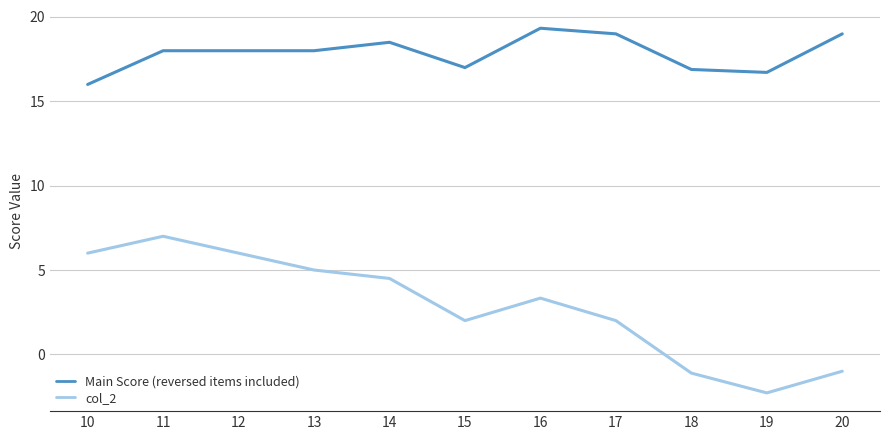

What is the lowest value of the Main Score (reversed items included) series?

16.0